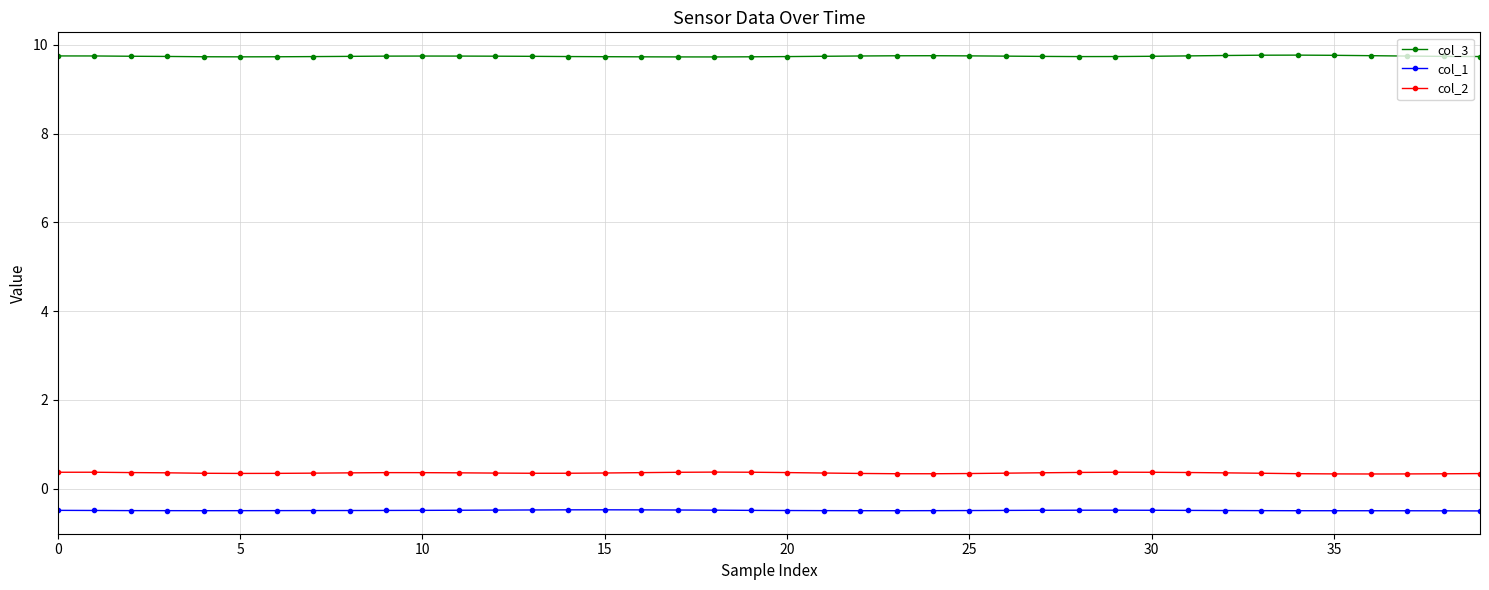

What is the highest value of the col_3 series?

9.8